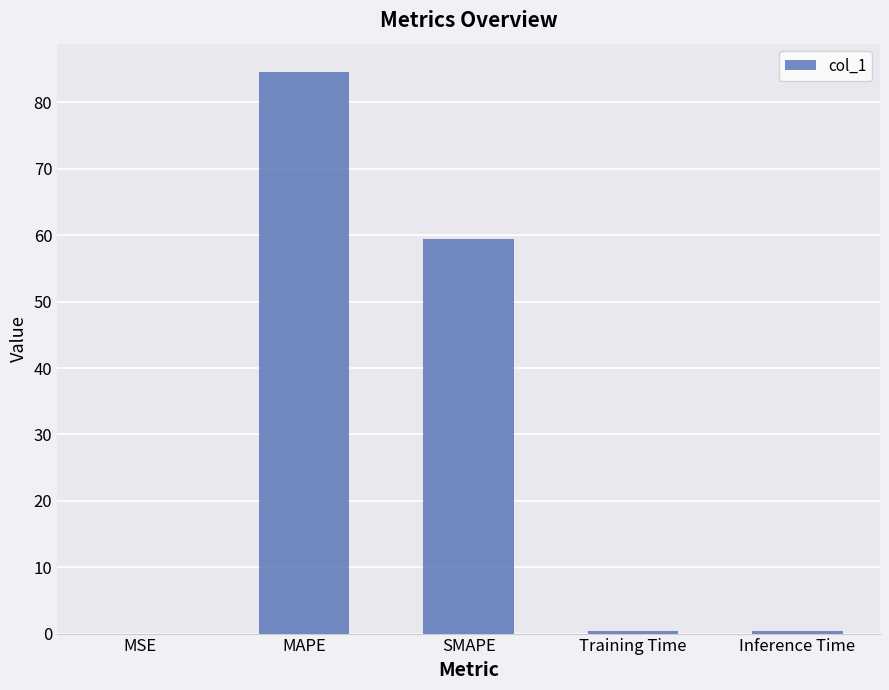

At which label is the value closest to 42?

SMAPE